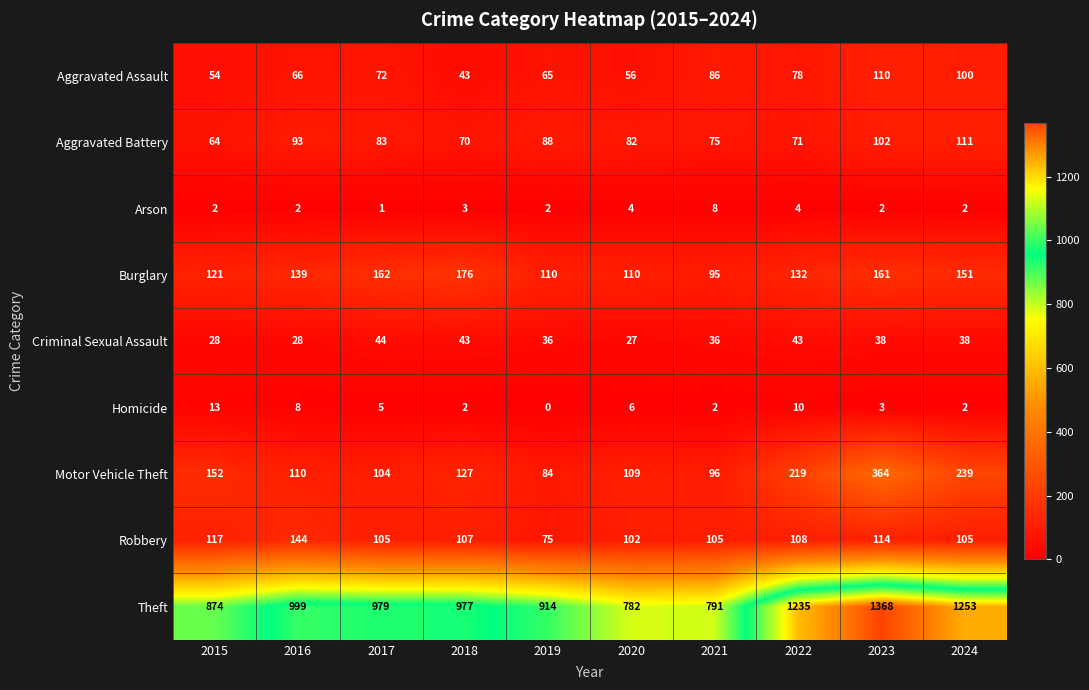

At which label does Motor Vehicle Theft reach its minimum?

2019